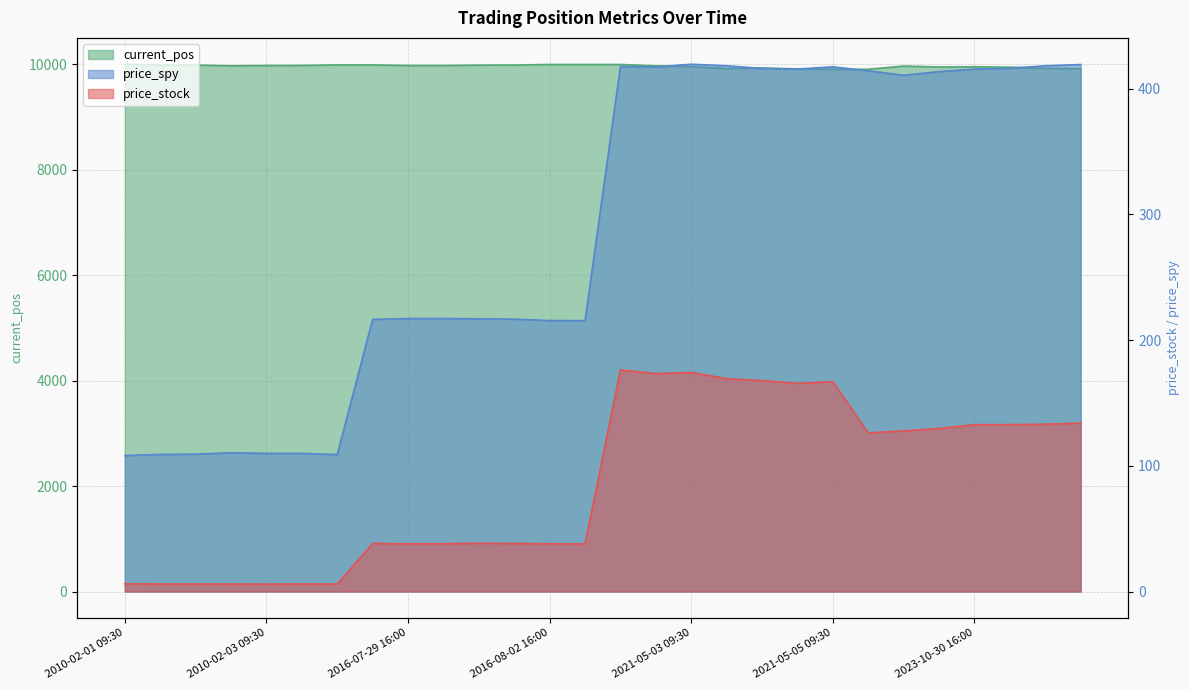

True or false: current_pos and price_spy cross at least once.

False